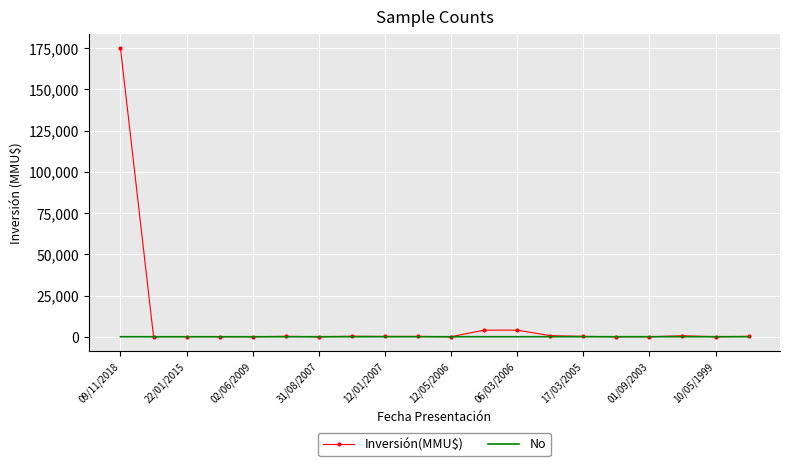

What is the greatest value displayed?

175000